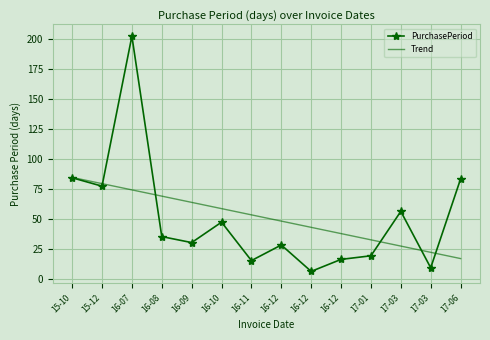

Reading left to right, extract all data points from this chart.

PurchasePeriod: 84.0	77.0	202.0	35.0	30.0	47.0	15.0	28.0	6.0	16.0	19.0	56.0	9.0	83.0
Trend: 84.3	79.1	73.9	68.7	63.5	58.3	53.1	47.9	42.7	37.5	32.3	27.1	21.9	16.7